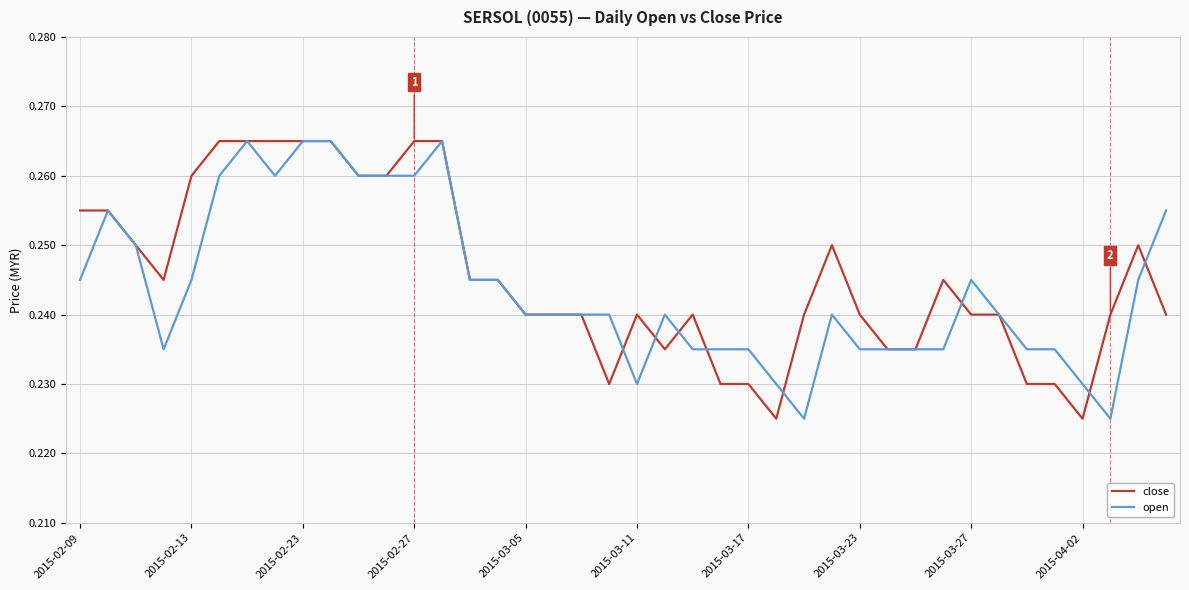

Rank the series by their average value, from lowest to highest.

open, close